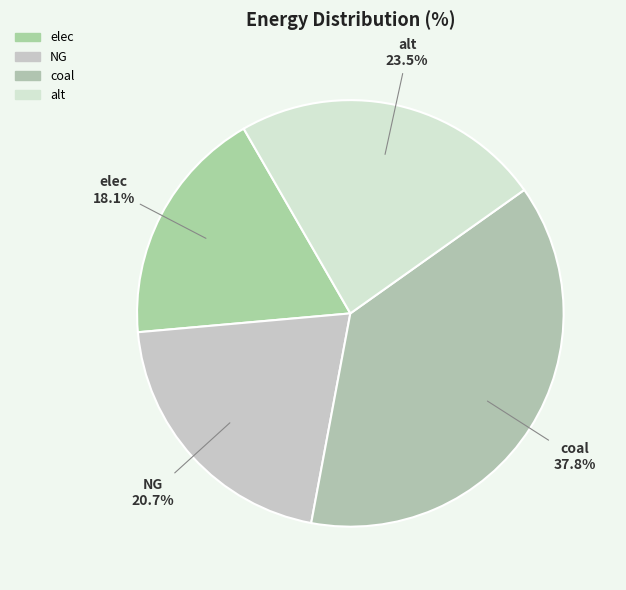

Count the number of slices in the pie.

4